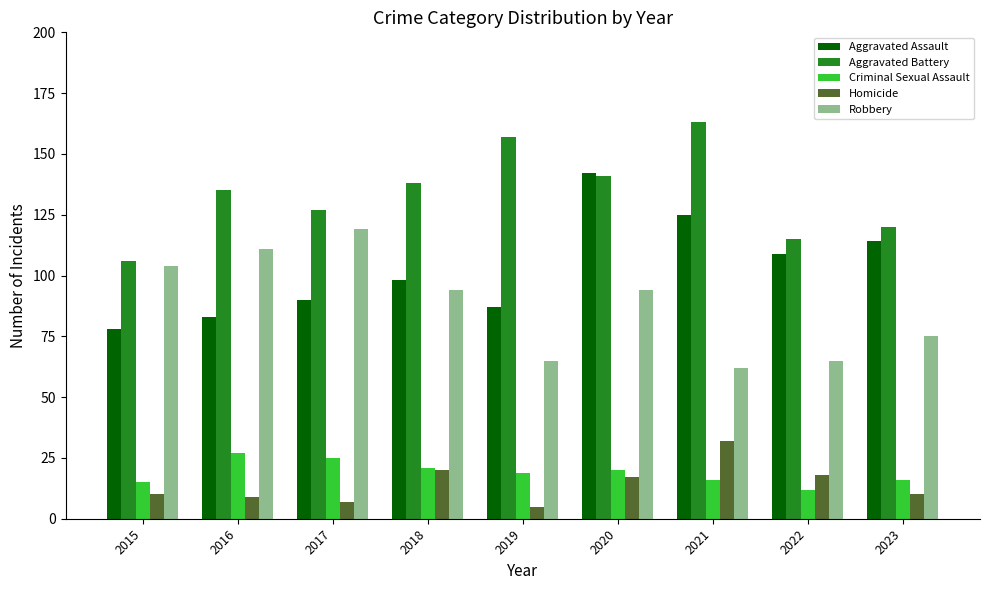

Which category has the highest value in the Aggravated Assault series?

2020